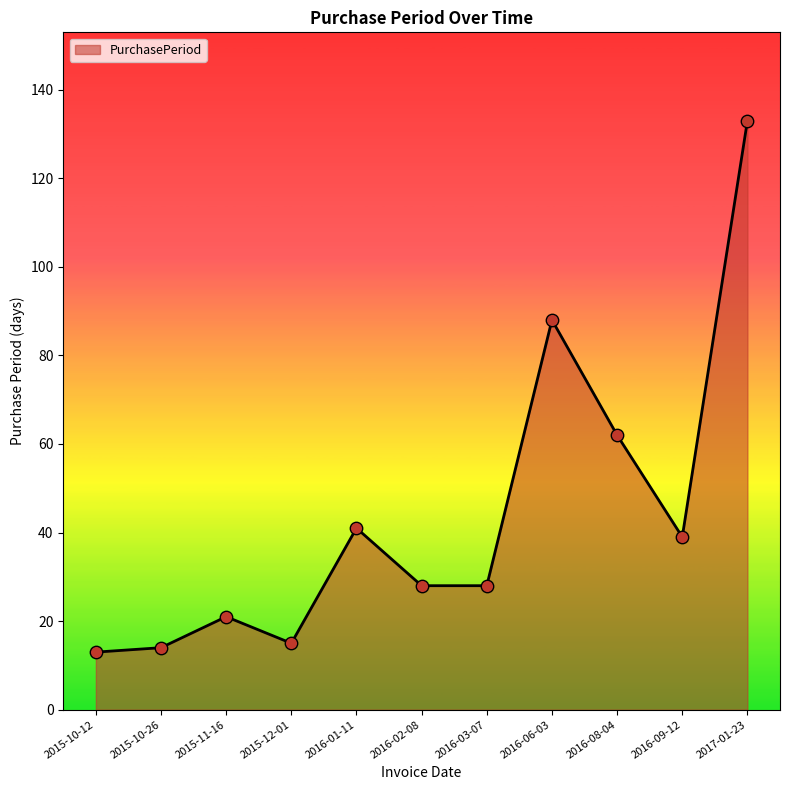

What is the change in value from 2016-01-11 to 2016-03-07?

-13